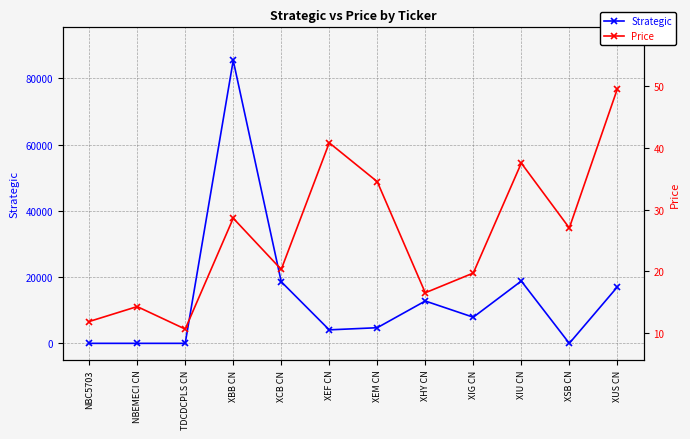

Is it true that Strategic equals 7891.0 at XIG CN?

True